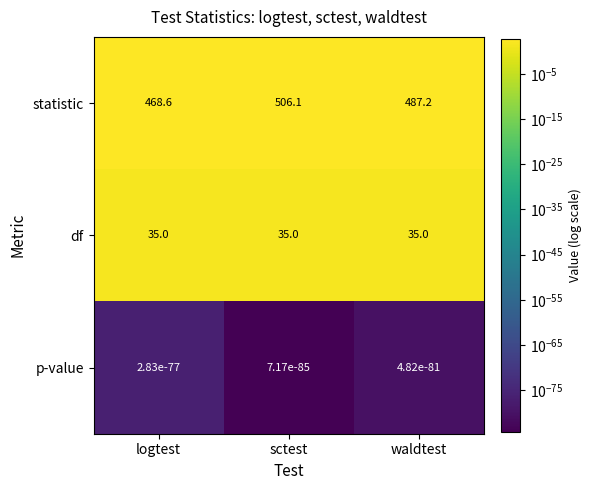

What is the difference between the highest and lowest values at logtest?

468.6